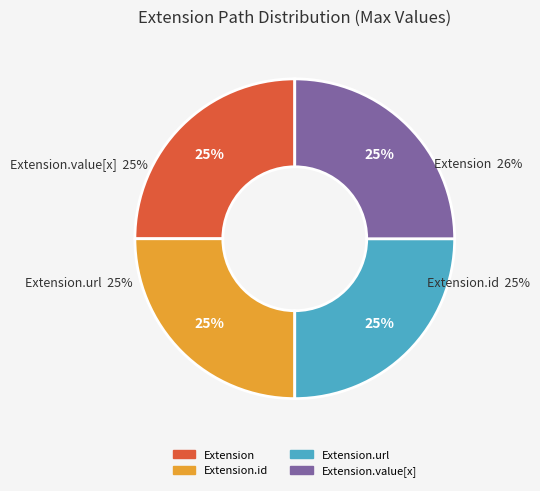

Is Extension the majority of the pie?

No